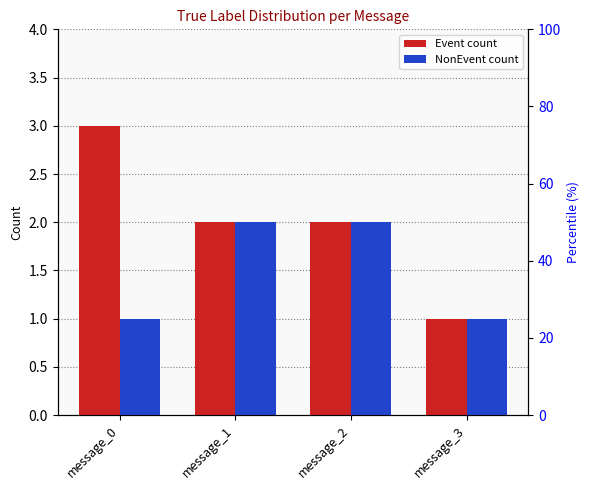

At which category is the sum across all series the highest?

message_0